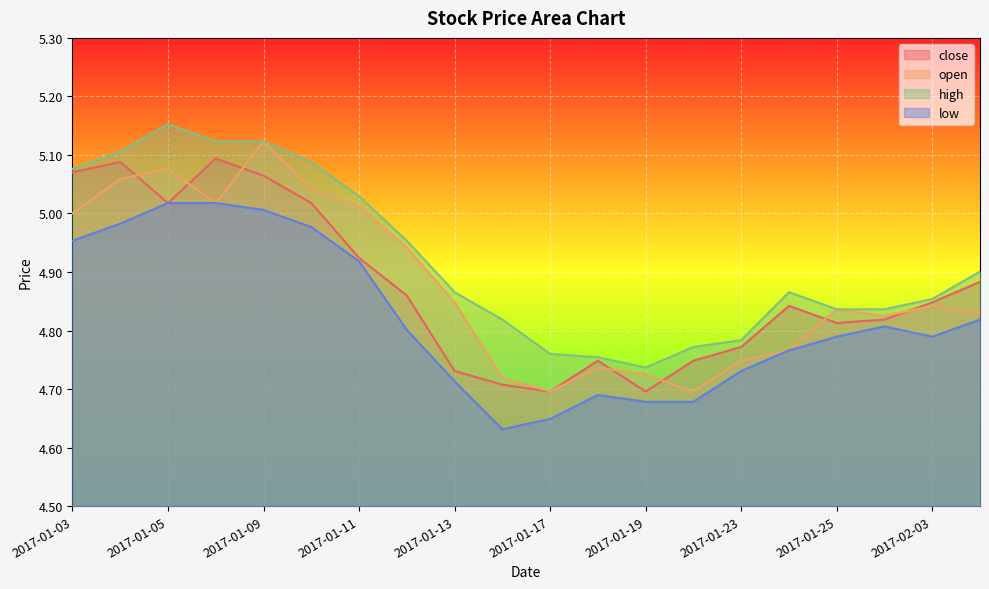

What is the approximate value of close at 2017-02-03?

4.8